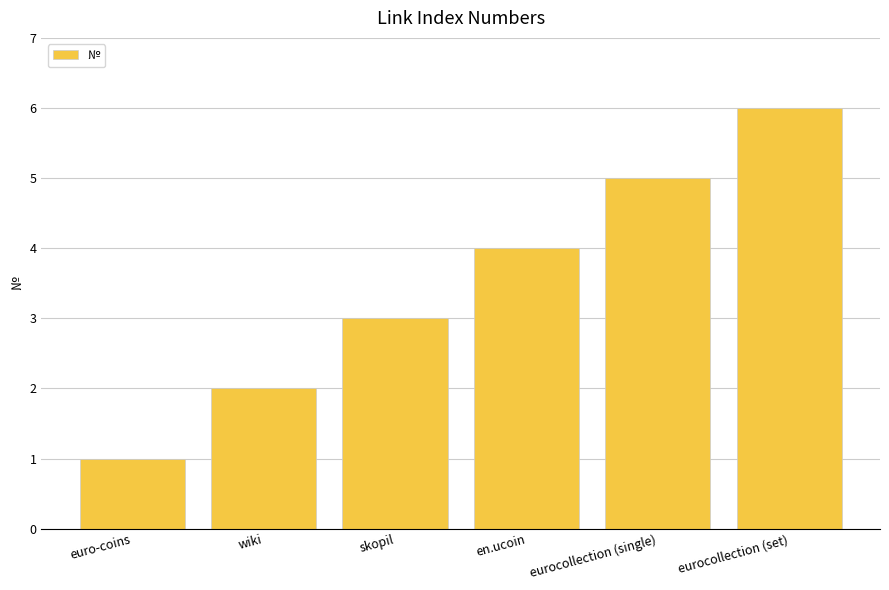

Rank the categories by value from highest to lowest.

eurocollection (set), eurocollection (single), en.ucoin, skopil, wiki, euro-coins